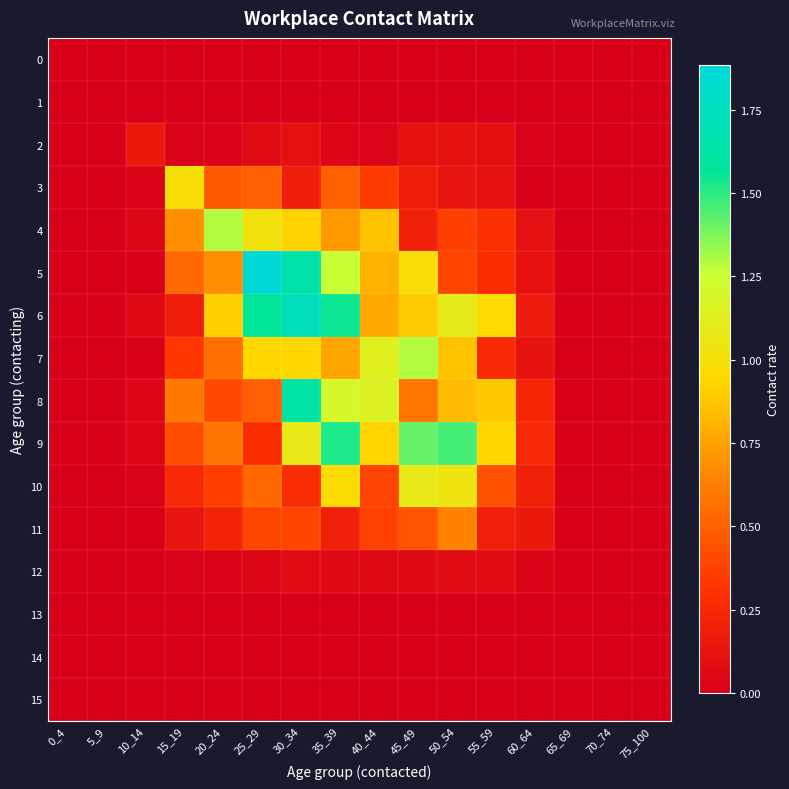

Between 10_14 and 35_39, which series saw the biggest shift?

6